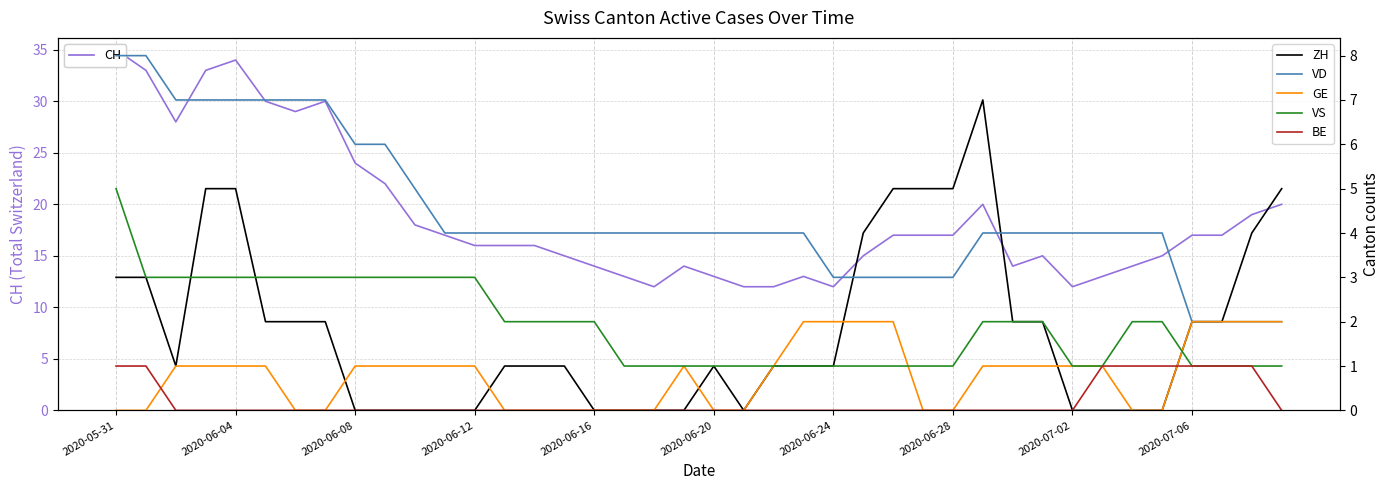

How many data points in VS are above 2?

13